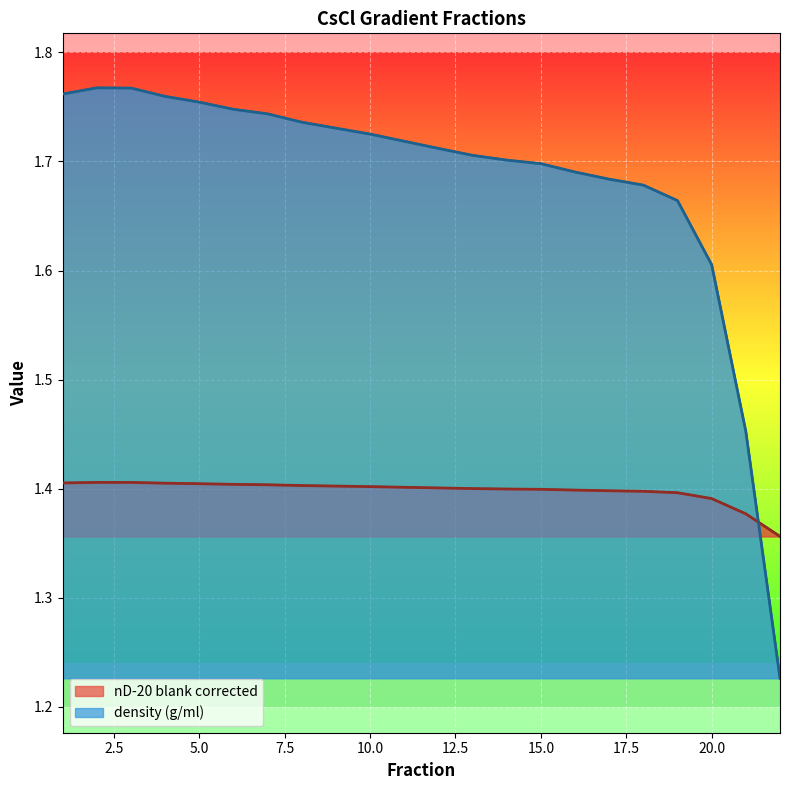

What is the spread (max minus min) of values at 22?

0.1